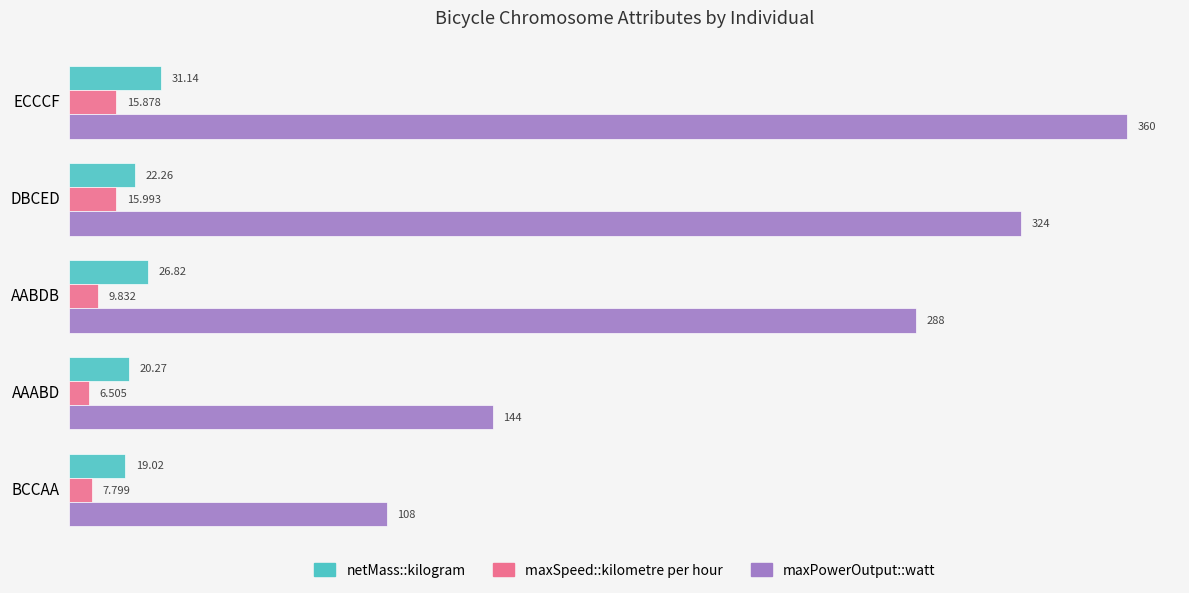

Which category has the lowest value across all series?

AAABD